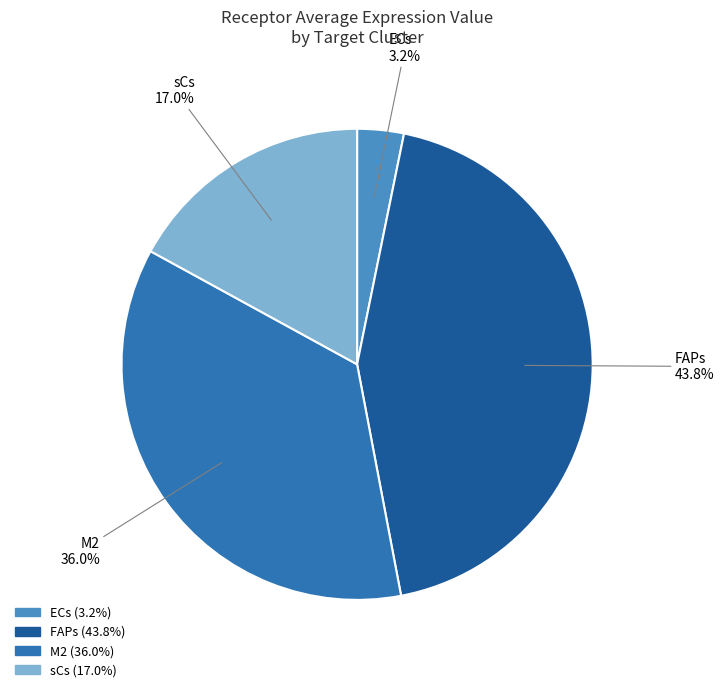

Is there a majority slice in this chart?

No